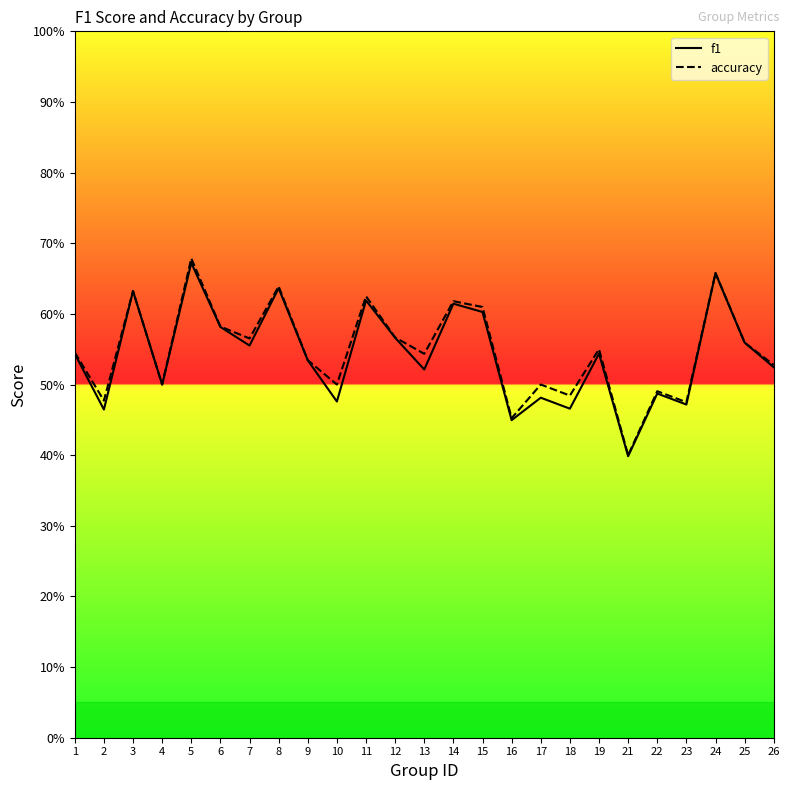

What is the value of the accuracy point at the 19th from the left?

0.6